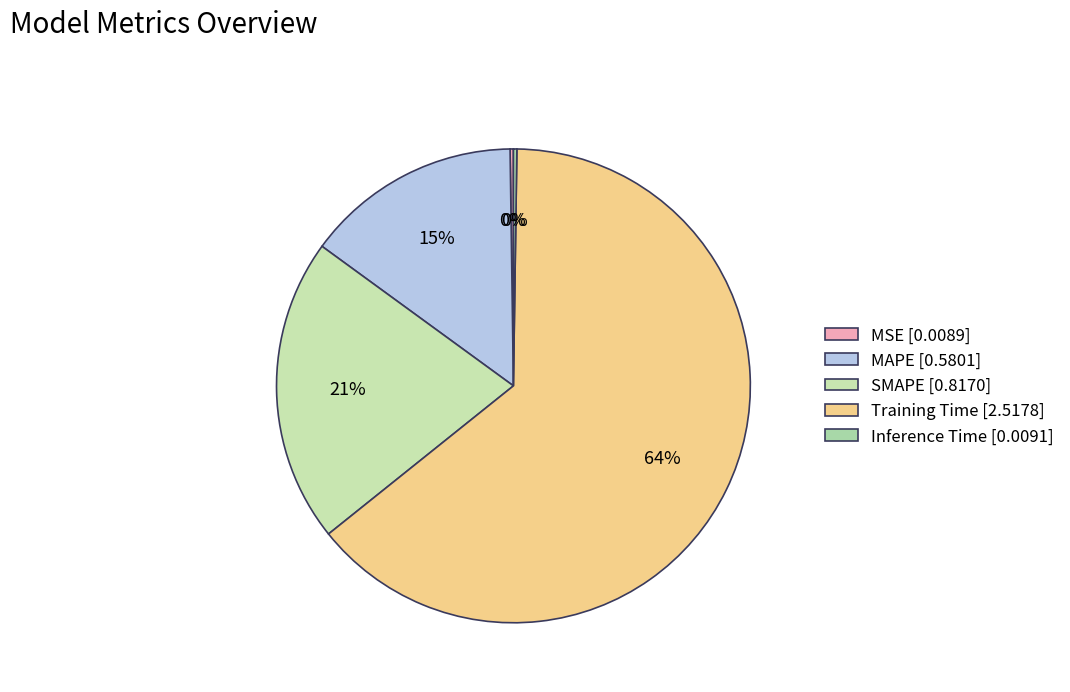

What is the change in value from MSE to MAPE?

+0.6